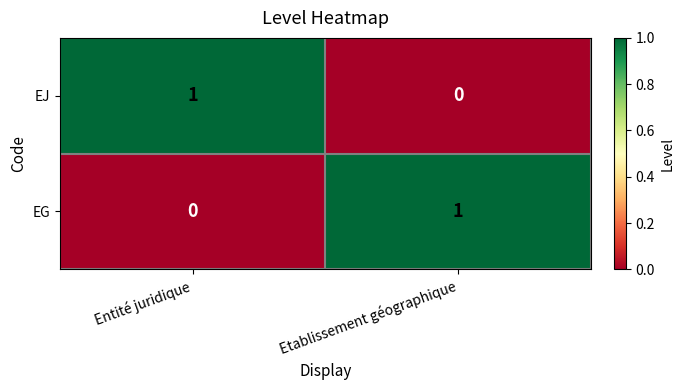

What is the difference between the highest and lowest values at Entité juridique?

1